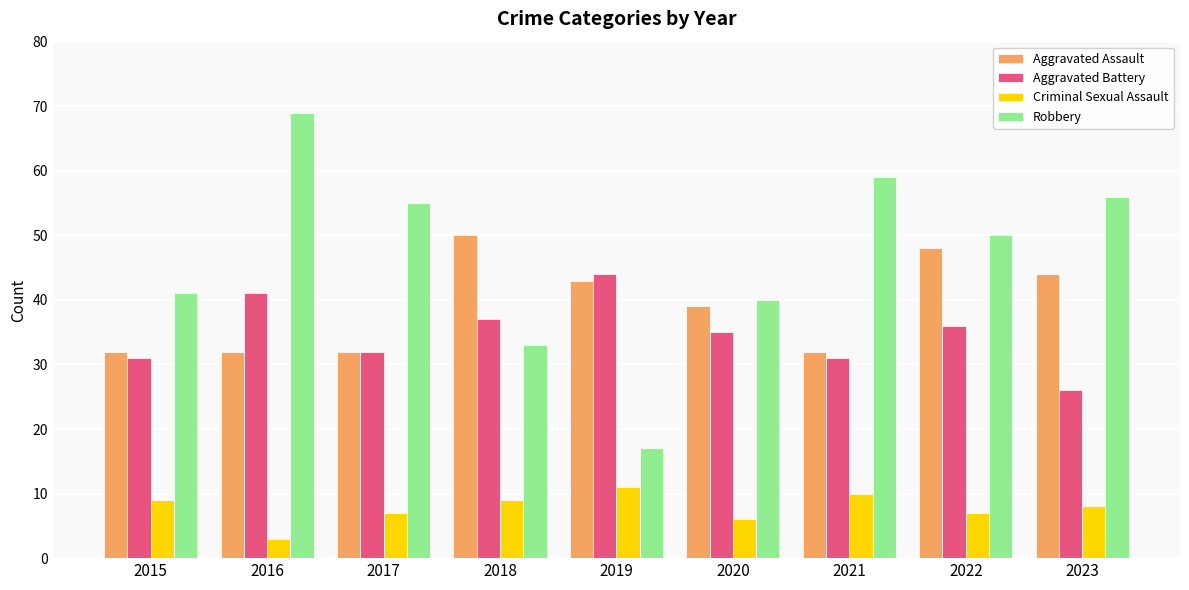

What is the difference between the highest and lowest values at 2017?

48